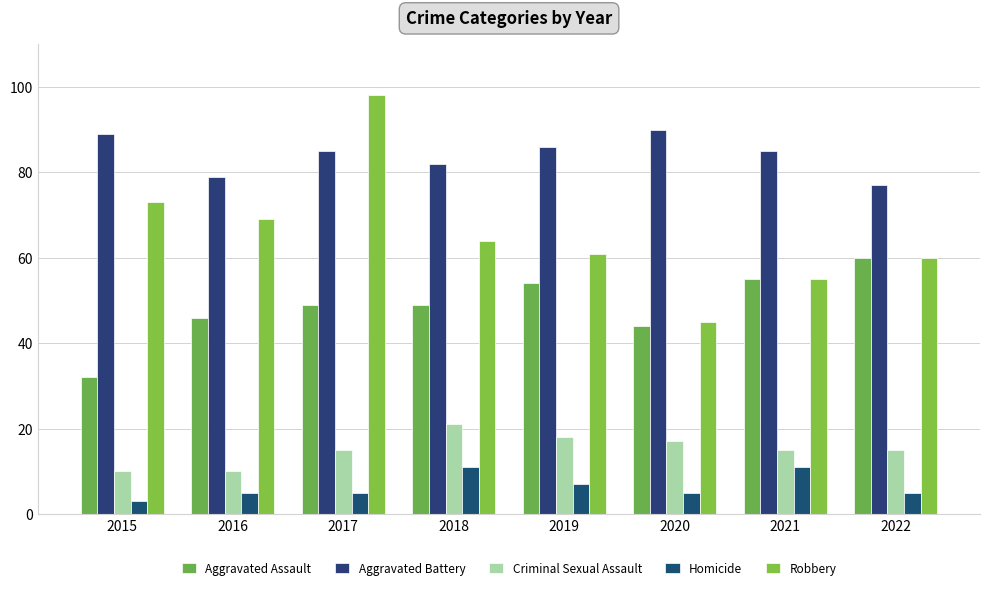

Is it true that Criminal Sexual Assault equals 10 at 2015?

True